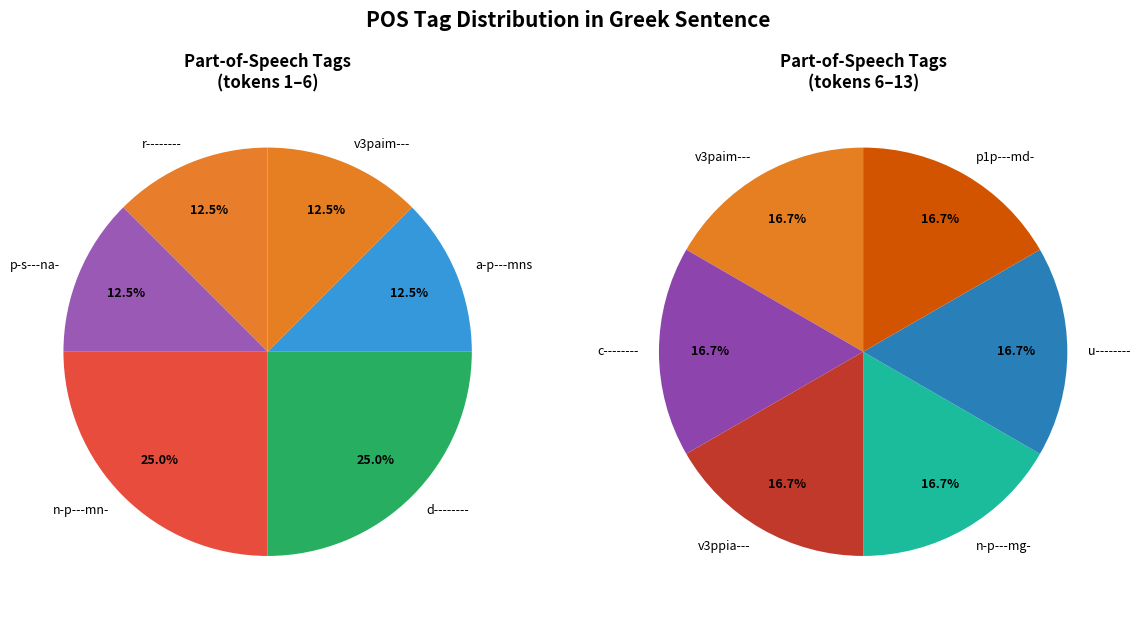

Does p-s---na- account for over 50% of the chart?

No